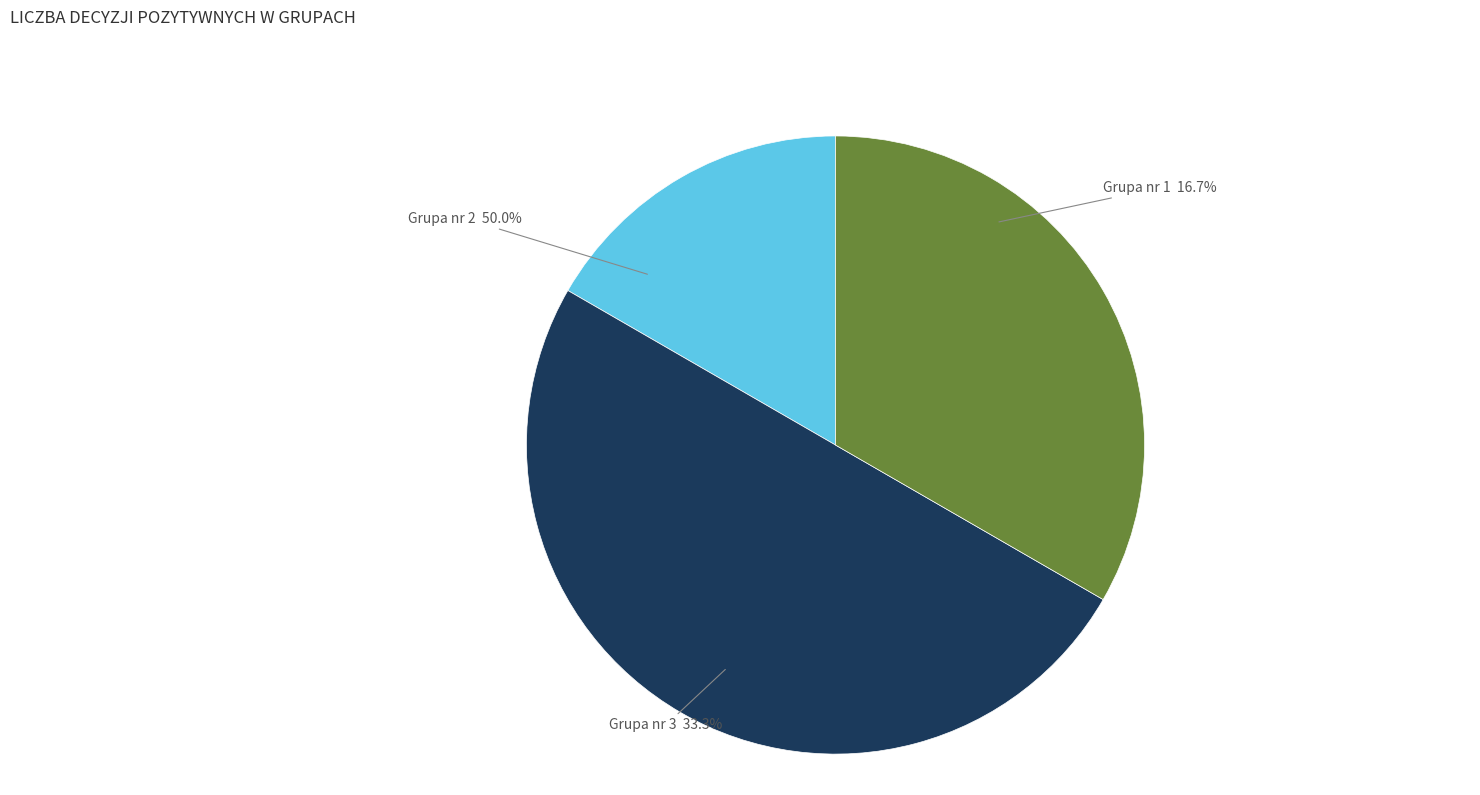

To the nearest percent, what percentage of the pie is Grupa nr 1?

17%